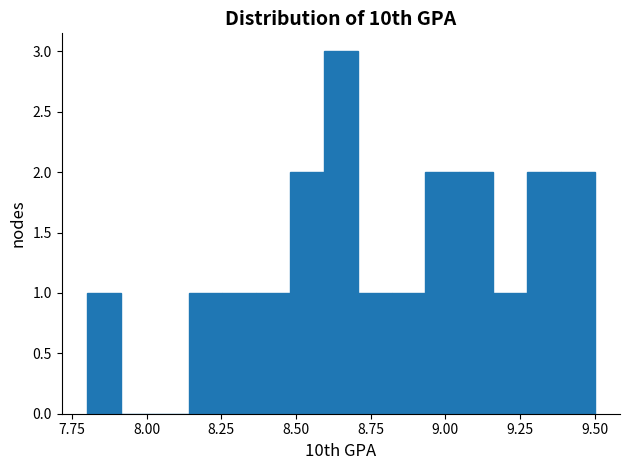

Read against the x-axis, roughly where is the centre of the tallest bar?

8.65